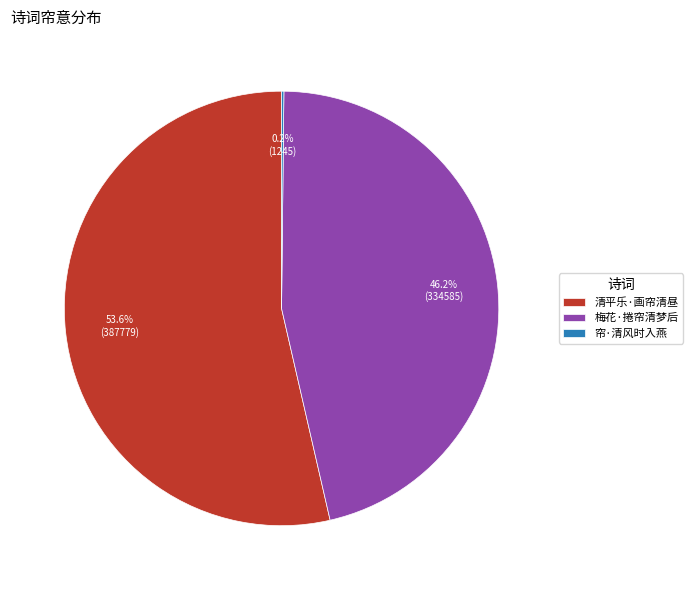

What percentage do 清平乐·画帘清昼 and 梅花·捲帘清梦后 together represent?

99.8%